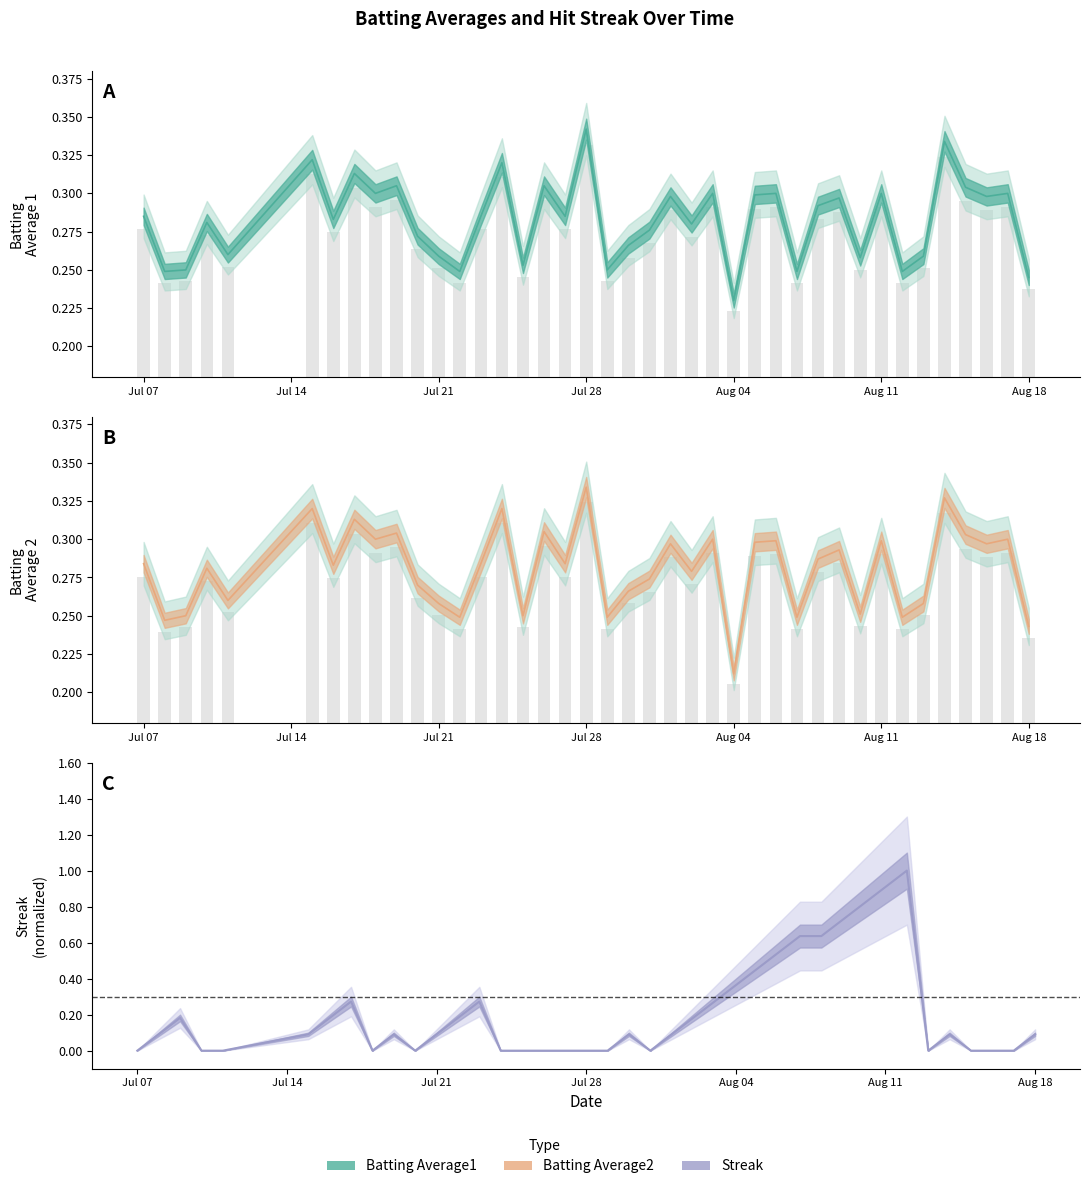

The value of Streak at Jul 21 is 0.2. True or false?

True